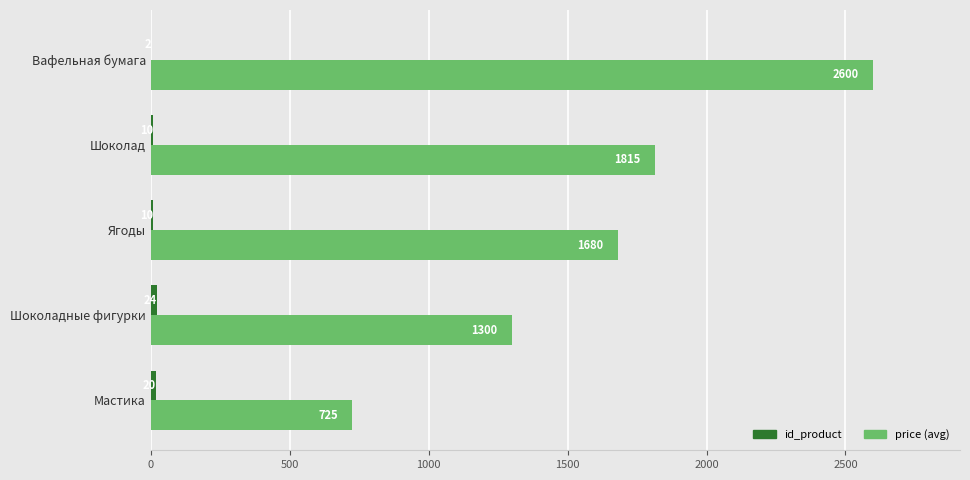

The price (avg) series shows 170 at Мастика. True or false?

False